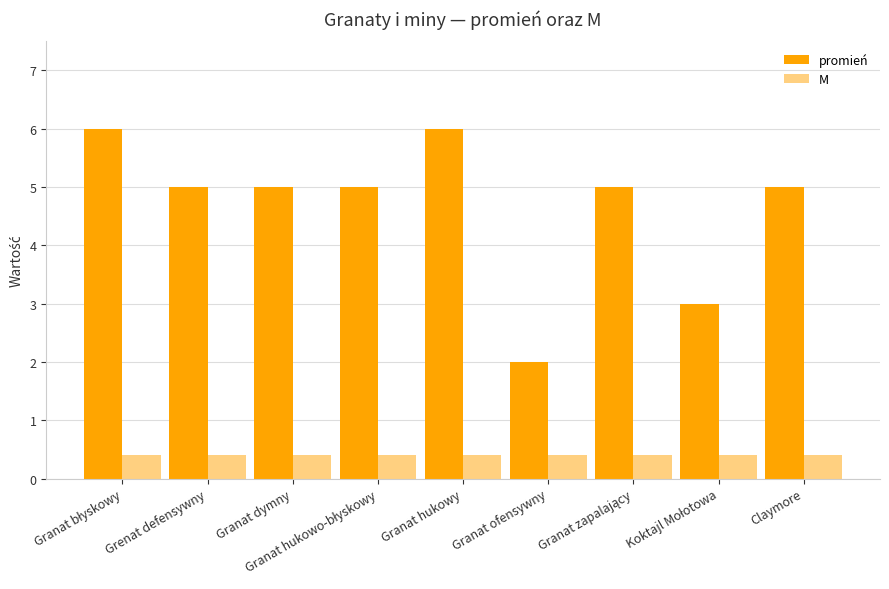

Is it true that M equals 0.1 at Granat hukowy?

False